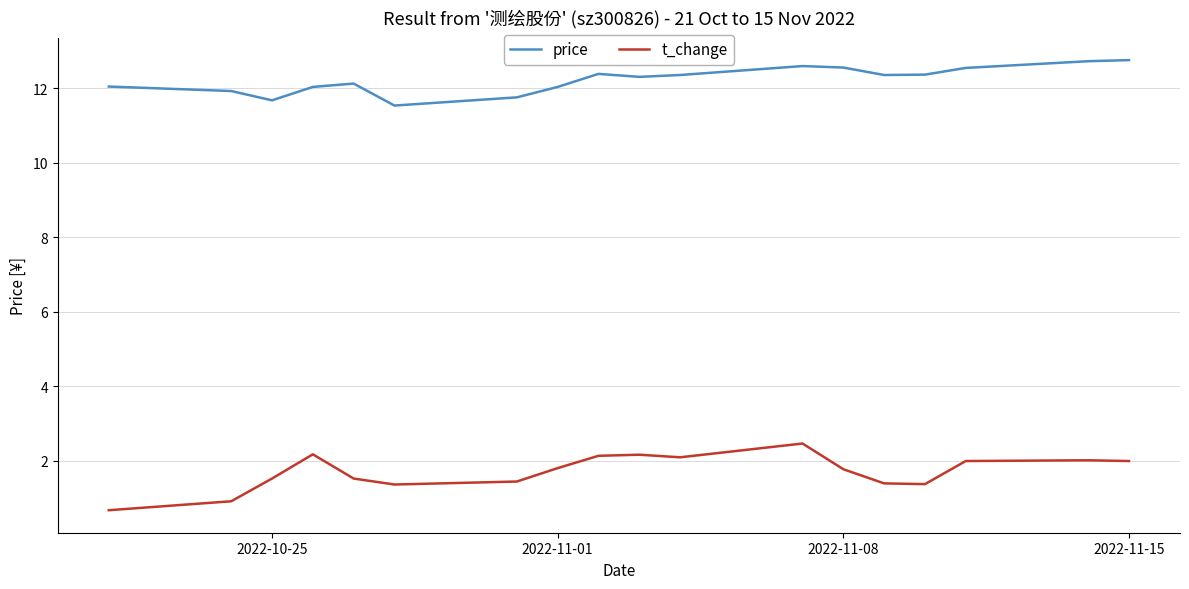

What is the difference between the second highest and minimum values in the price series?

1.2